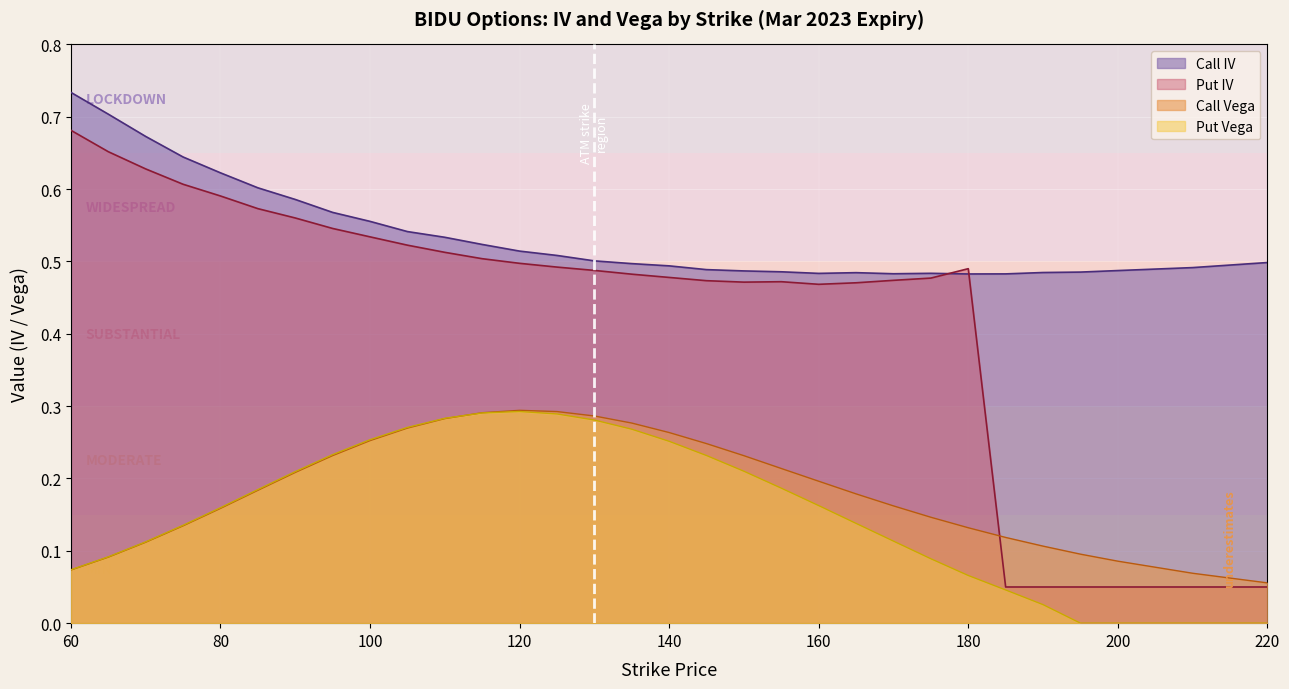

The Call Vega series shows 0.3 at 170. True or false?

False